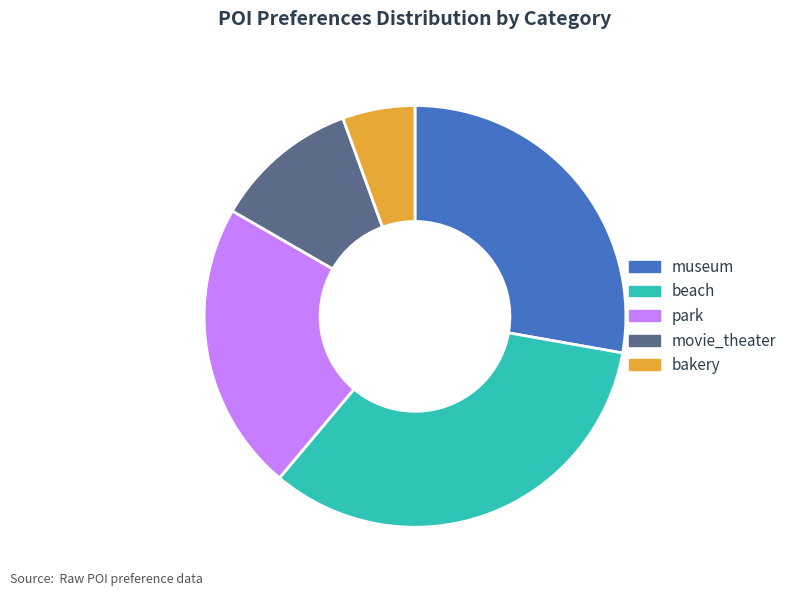

Is the sum of movie_theater and beach greater than half?

No